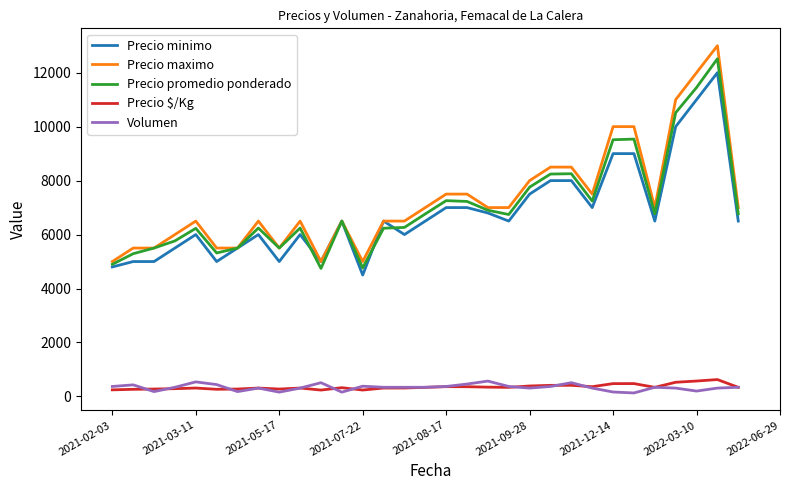

True or false: Precio minimo and Precio $/Kg intersect in this chart.

False